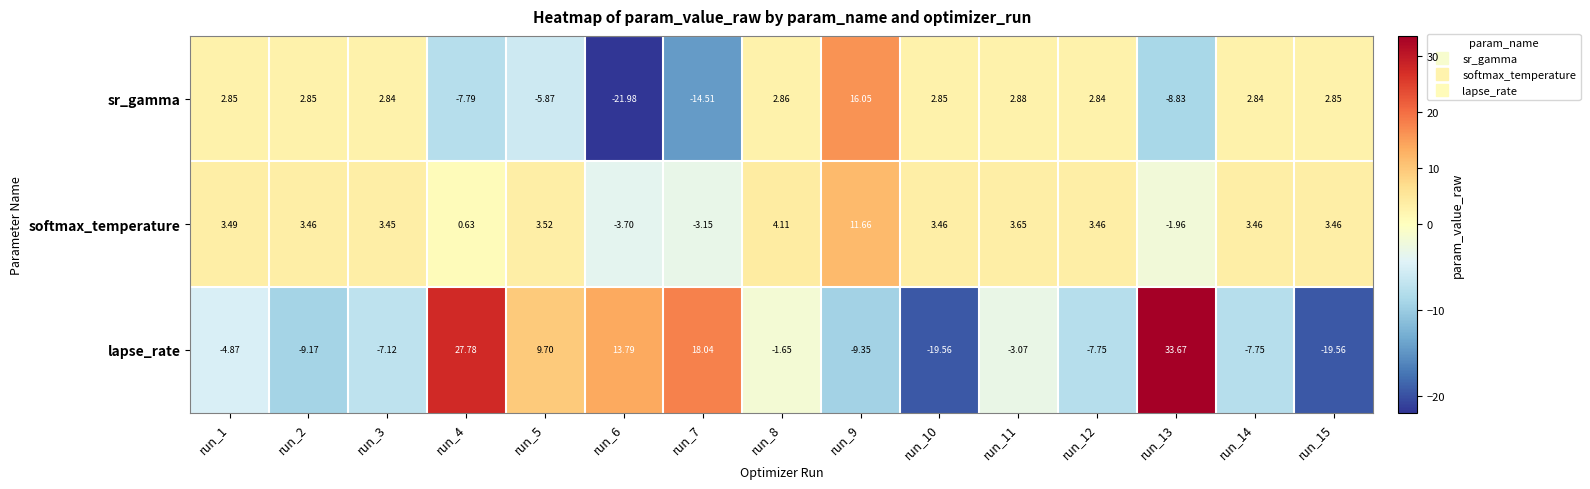

Is the value of lapse_rate at run_9 greater than the value of sr_gamma at run_1?

No